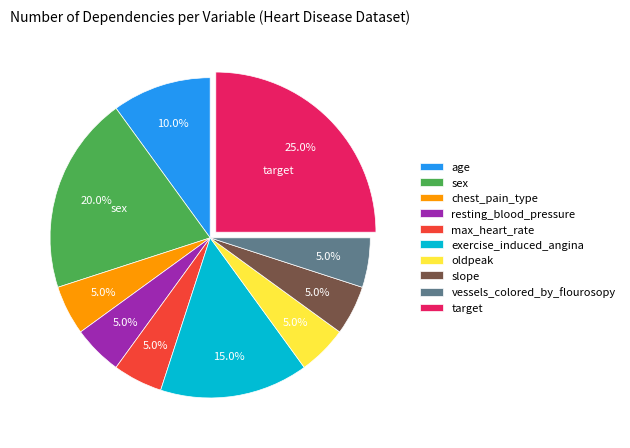

Approximately how many times larger is the value at chest_pain_type compared to exercise_induced_angina?

0.3